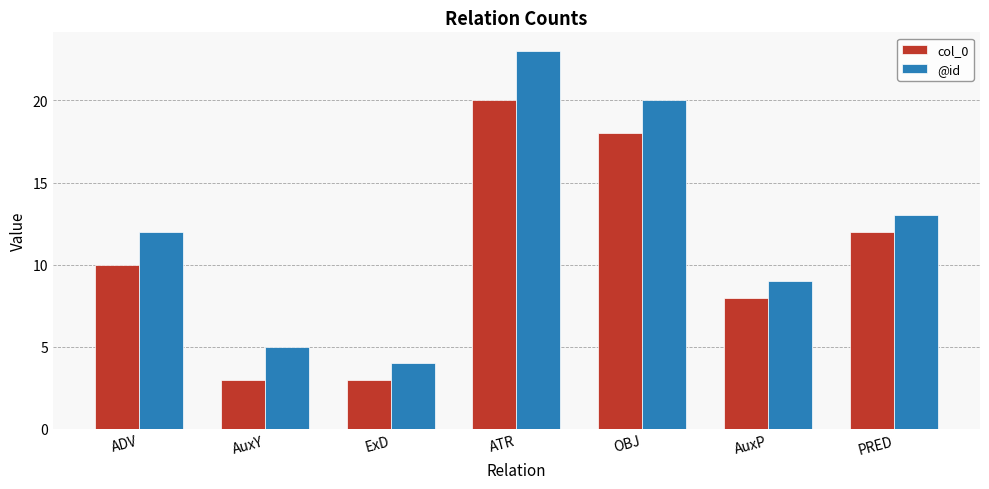

What is the value of the col_0 bar at the 2nd from the left?

3